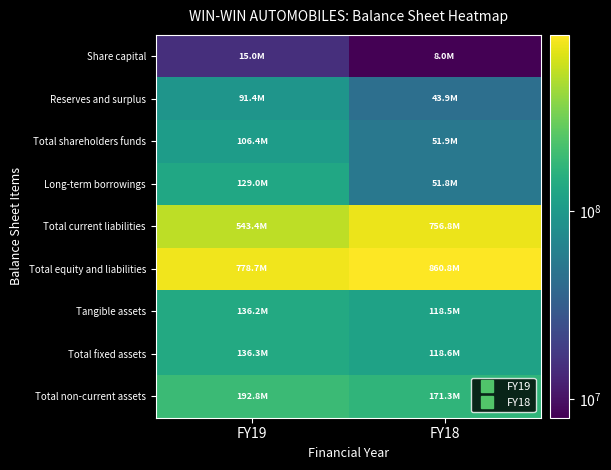

Reading left to right, extract all data points from this chart.

Share capital: FY19=15000000	FY18=8000000
Reserves and surplus: FY19=91366745	FY18=43879192
Total shareholders funds: FY19=106366745	FY18=51879192
Long-term borrowings: FY19=129025685	FY18=51782760
Total current liabilities: FY19=543355677	FY18=756798395
Total equity and liabilities: FY19=778748107	FY18=860763889
Tangible assets: FY19=136162159	FY18=118463956
Total fixed assets: FY19=136275487	FY18=118609831
Total non-current assets: FY19=192774309	FY18=171345931